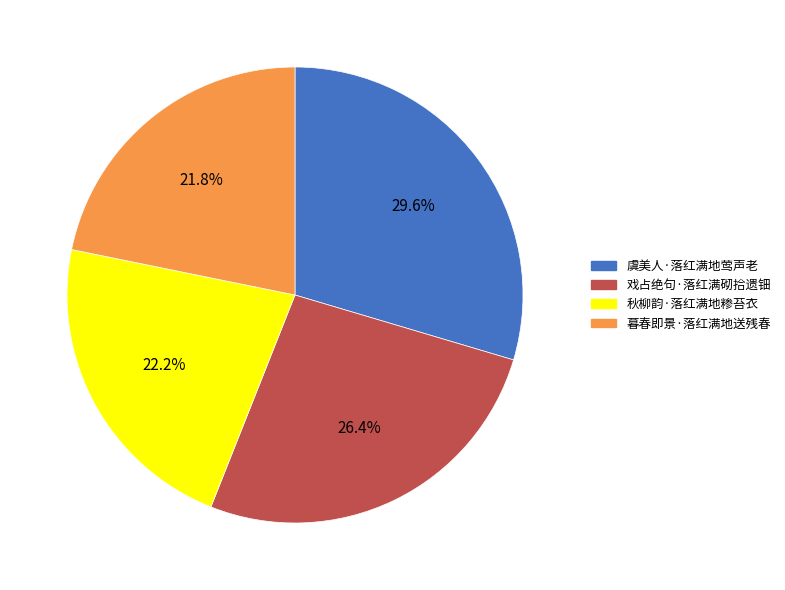

To the nearest percent, what is the combined percentage of 暮春即景·落红满地送残春 and 戏占绝句·落红满砌拾遗钿?

48%